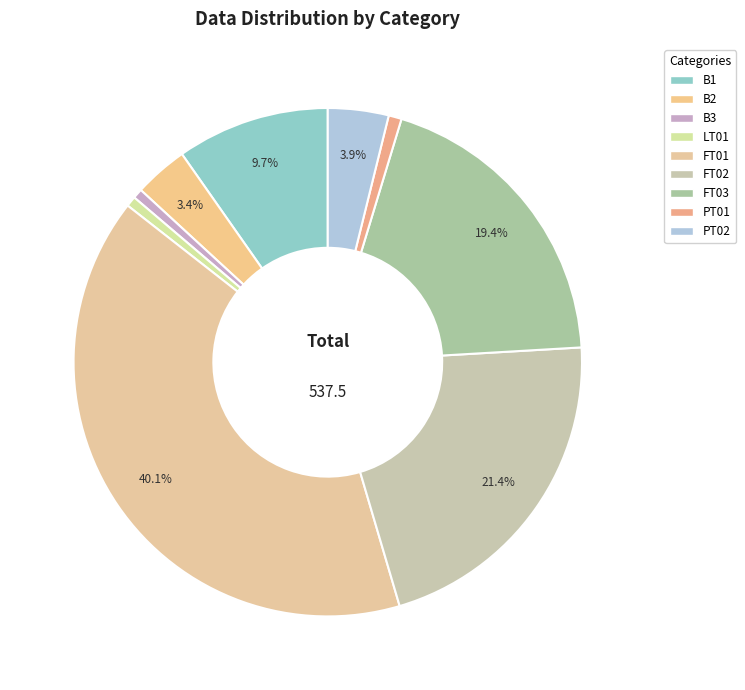

Which slice is the largest?

FT01